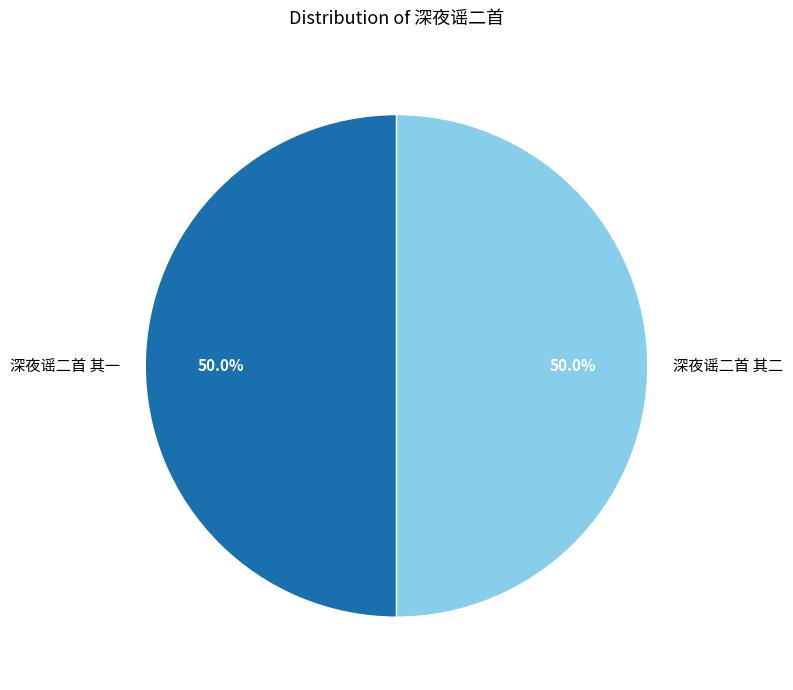

Approximately how many times larger is the value at 深夜谣二首 其二 compared to 深夜谣二首 其一?

1.0